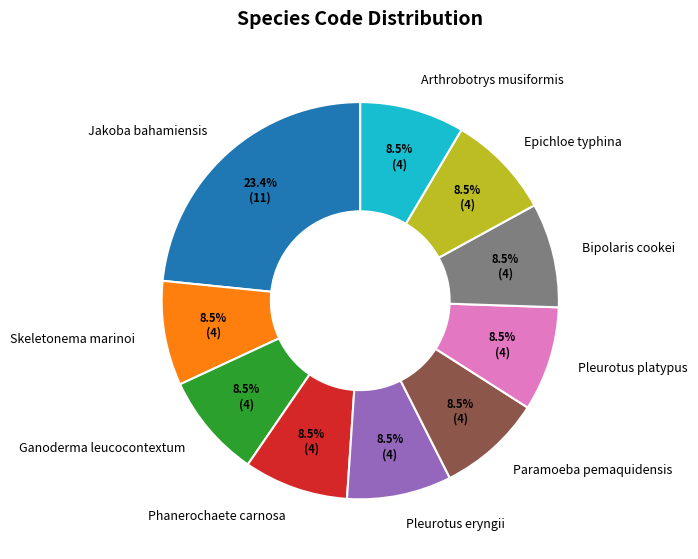

Count the number of slices in the pie.

10